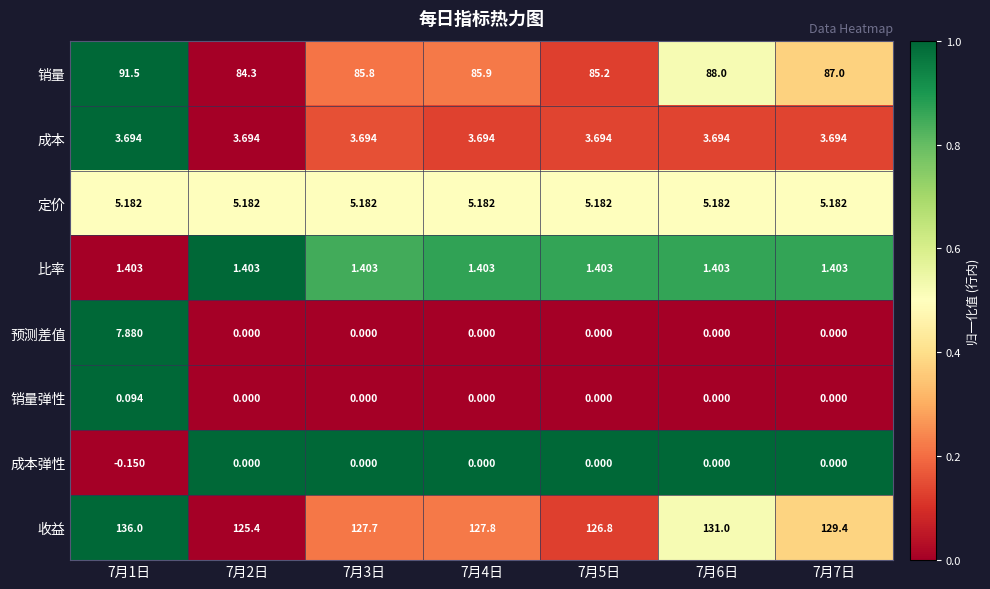

Which label corresponds to the largest value in the chart?

7月1日